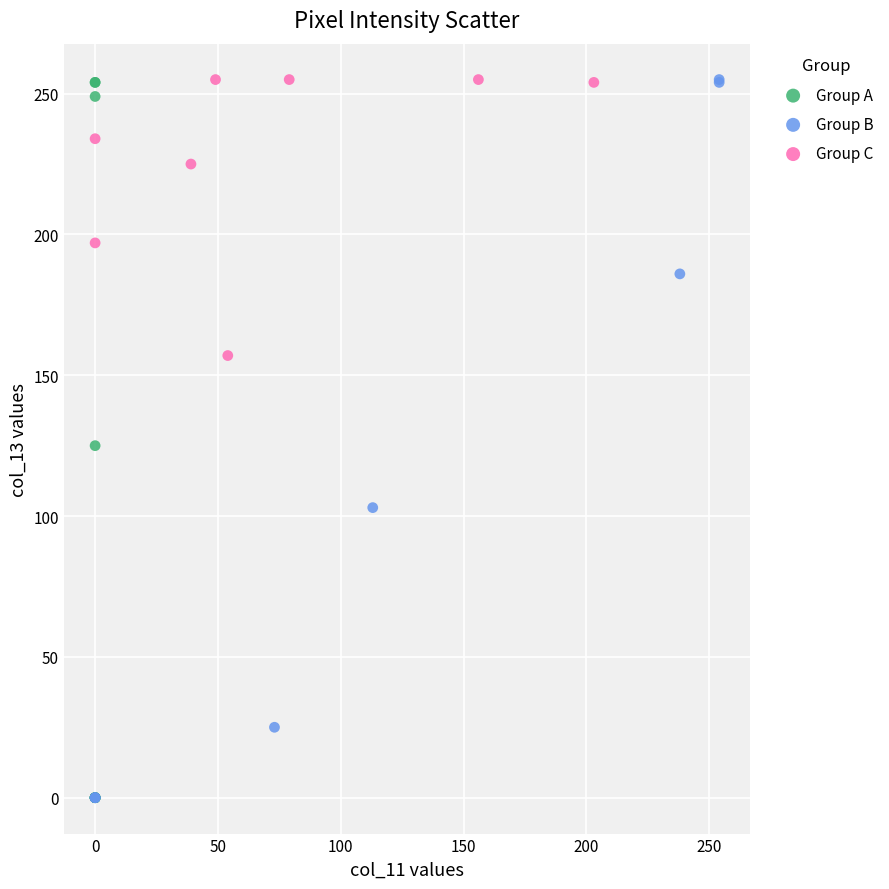

What are all the series names shown in the legend?

Group A, Group B, Group C